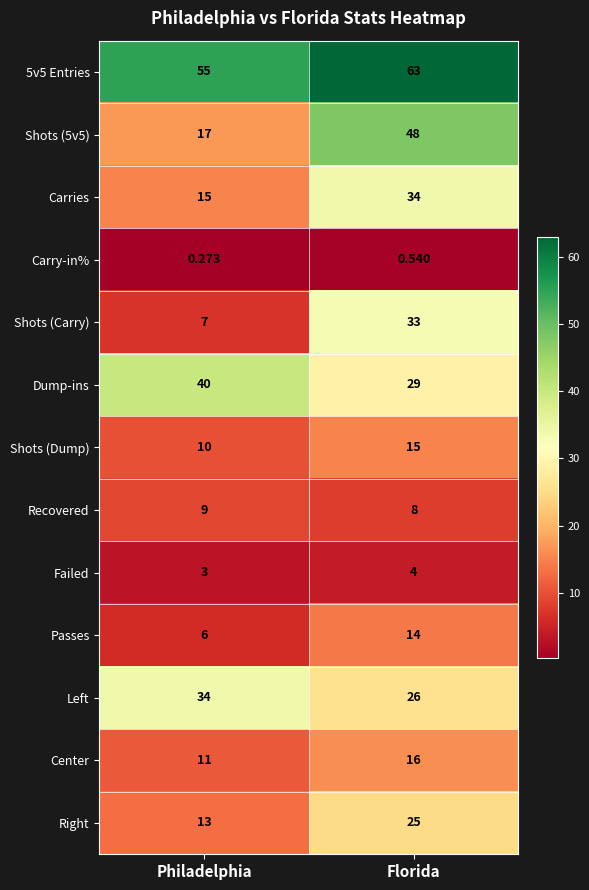

Where is Passes nearest to the value 10?

Philadelphia